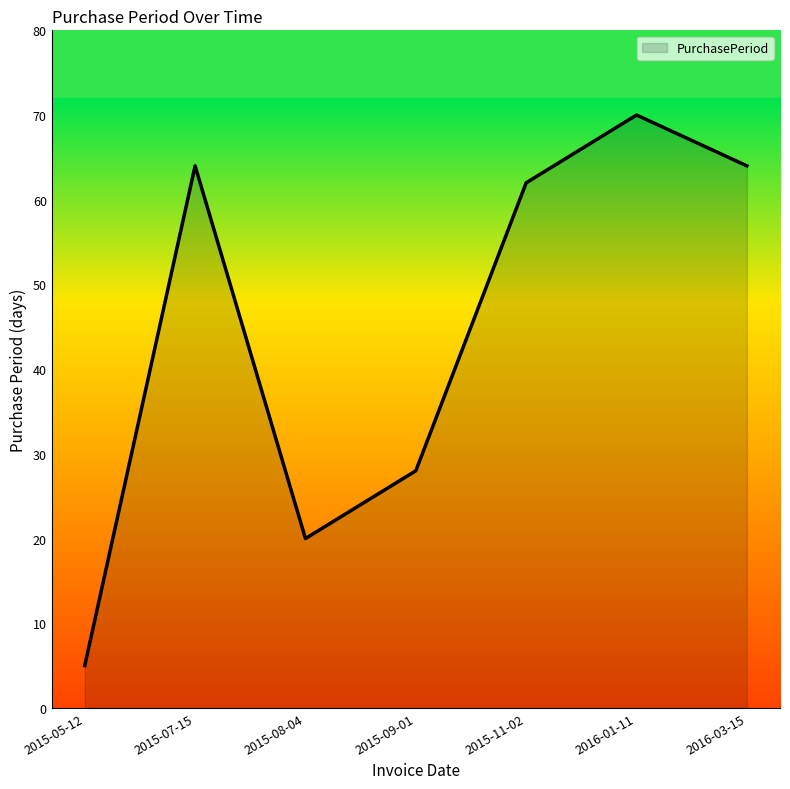

Does the chart display data point markers on the line(s)?

No